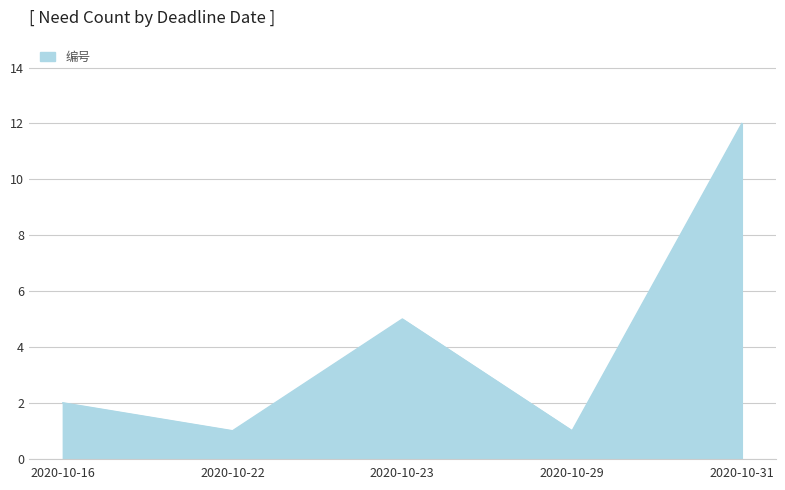

Reading right to left, extract all data points from this chart.

2020-10-31=12	2020-10-29=1	2020-10-23=5	2020-10-22=1	2020-10-16=2